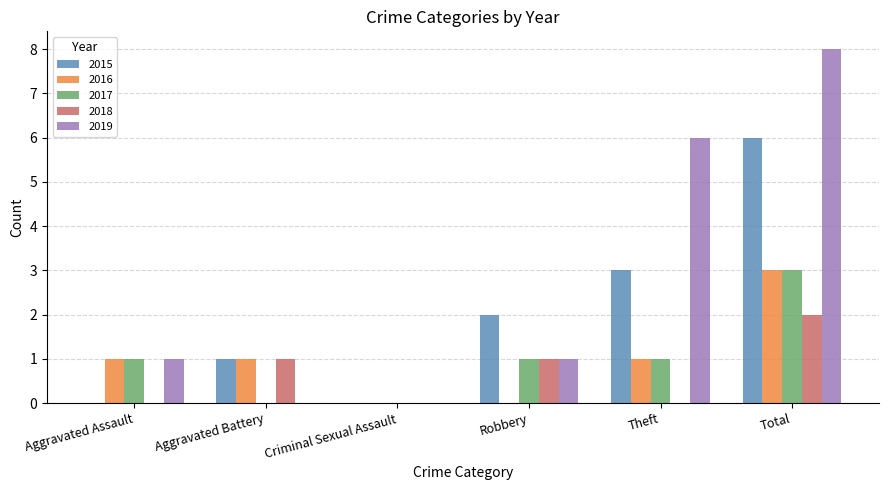

True or false: 2016 has a value of 1 at Robbery.

False